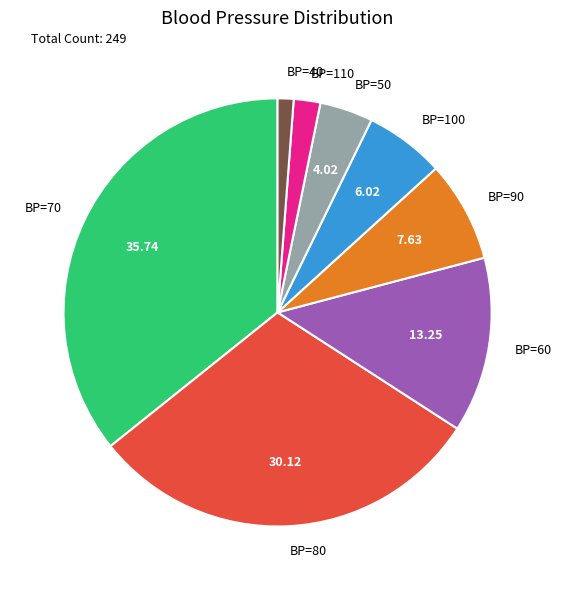

Is there any slice that represents more than half of the pie?

No